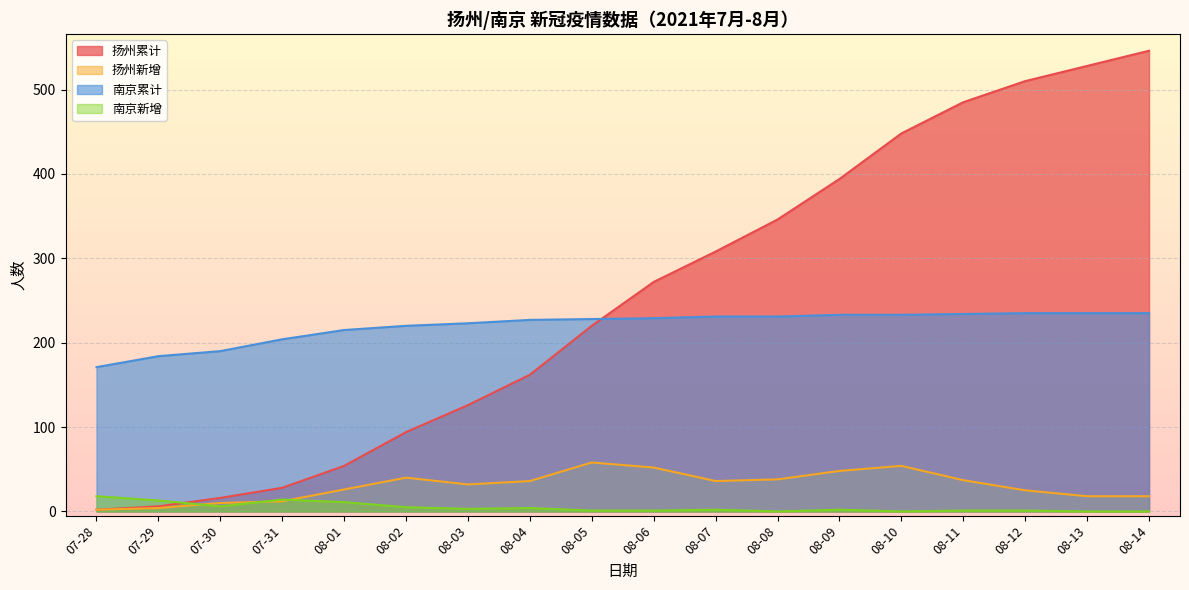

What is the greatest value displayed?

546